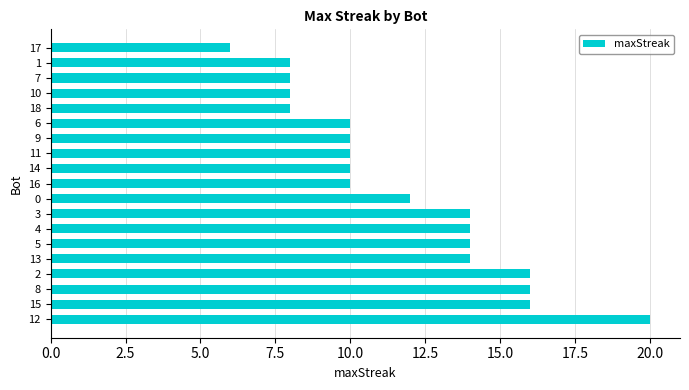

Count the number of categories in the chart.

19